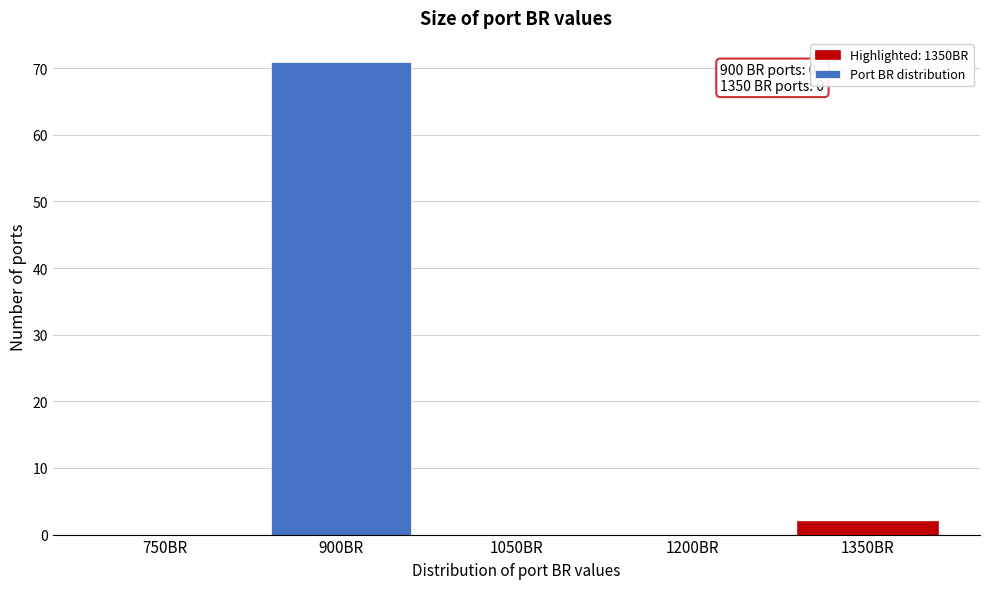

Reading left to right, transcribe all the data shown in this chart.

750BR=0	900BR=71	1050BR=0	1200BR=0	1350BR=2